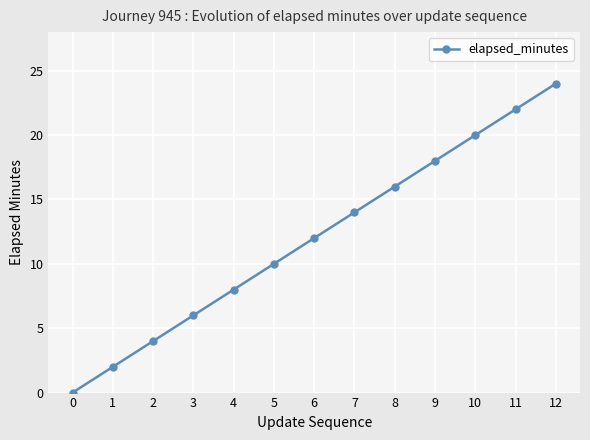

At which label is the value closest to 12?

6